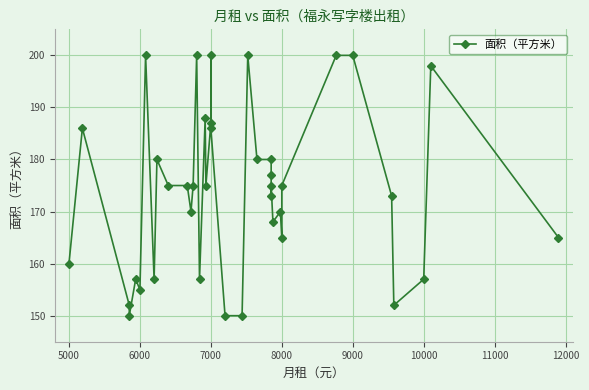

What is the sum of all values?

6793